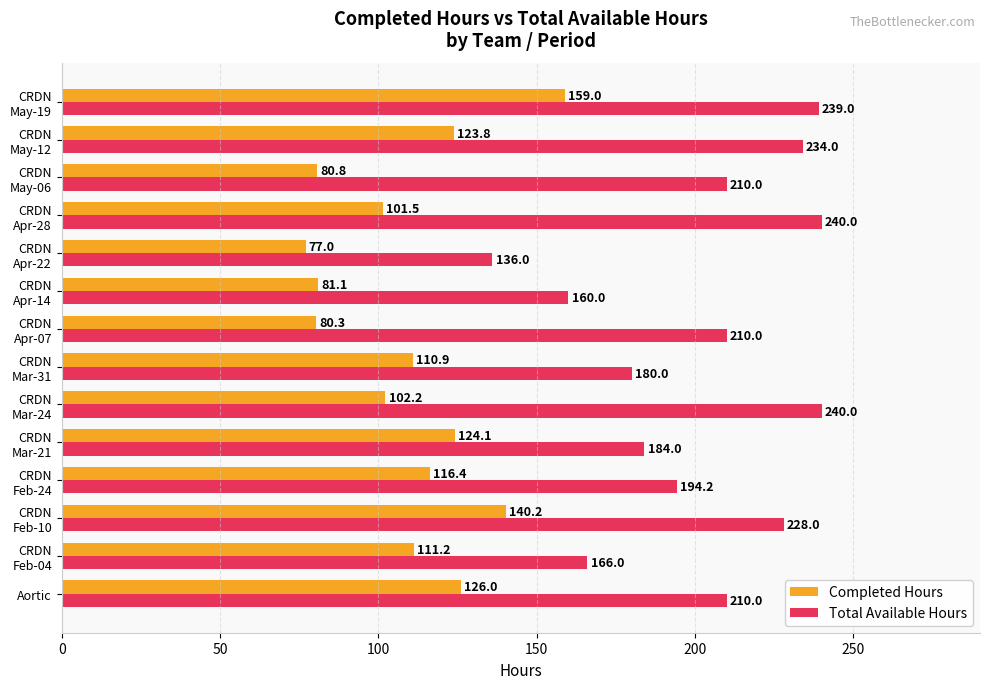

At which category is the sum across all series the highest?

CRDN
May-19